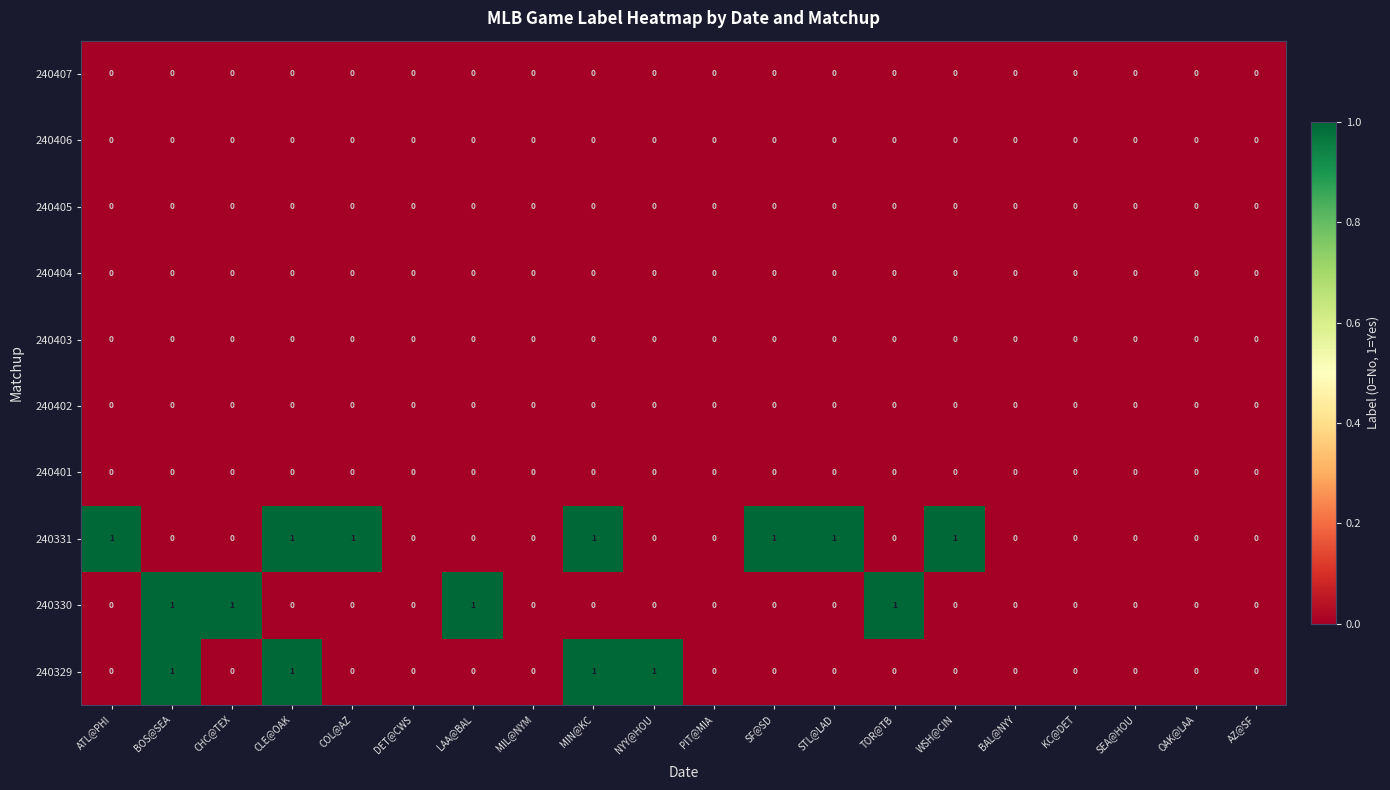

Which series changed the most between ATL@PHI and OAK@LAA?

240331